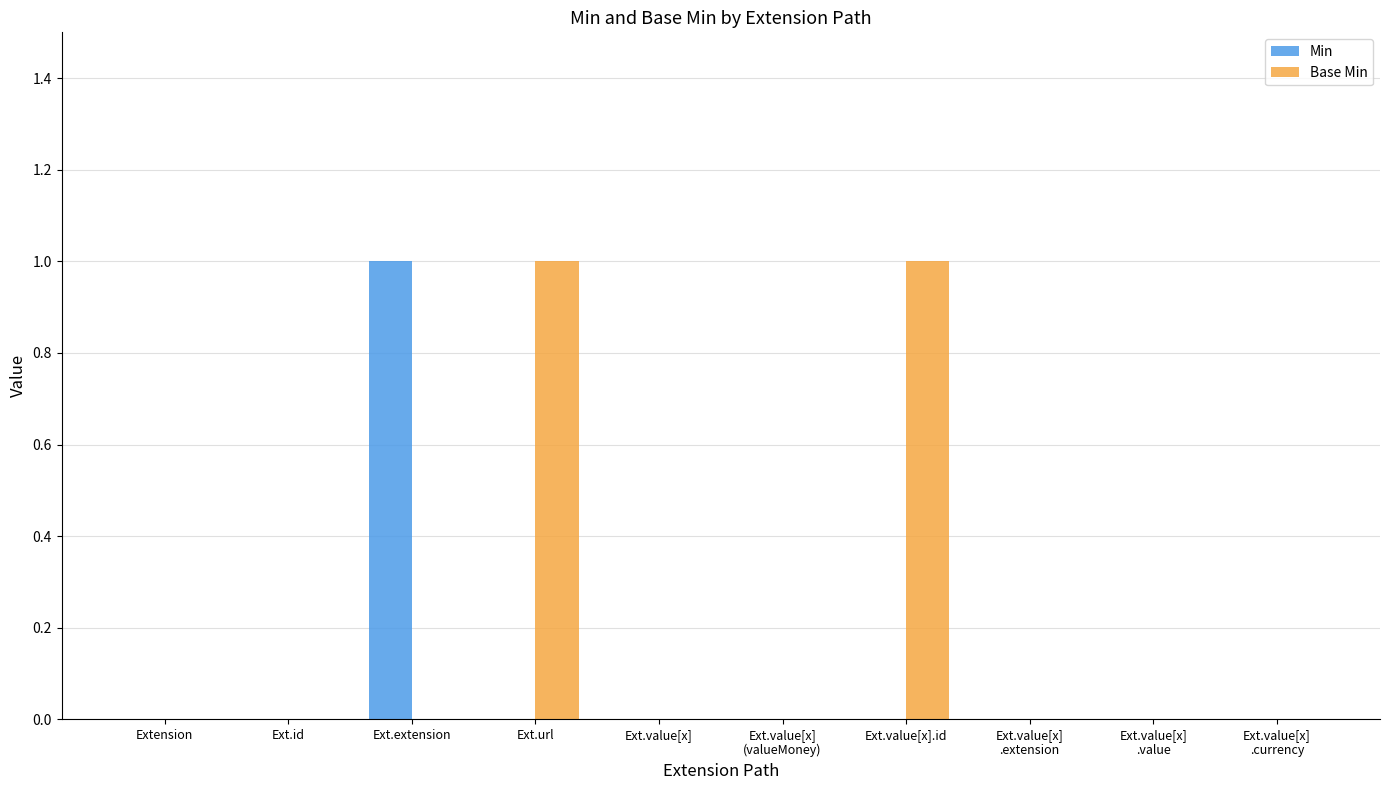

Is it true that Base Min equals 1 at Ext.value[x].id?

True